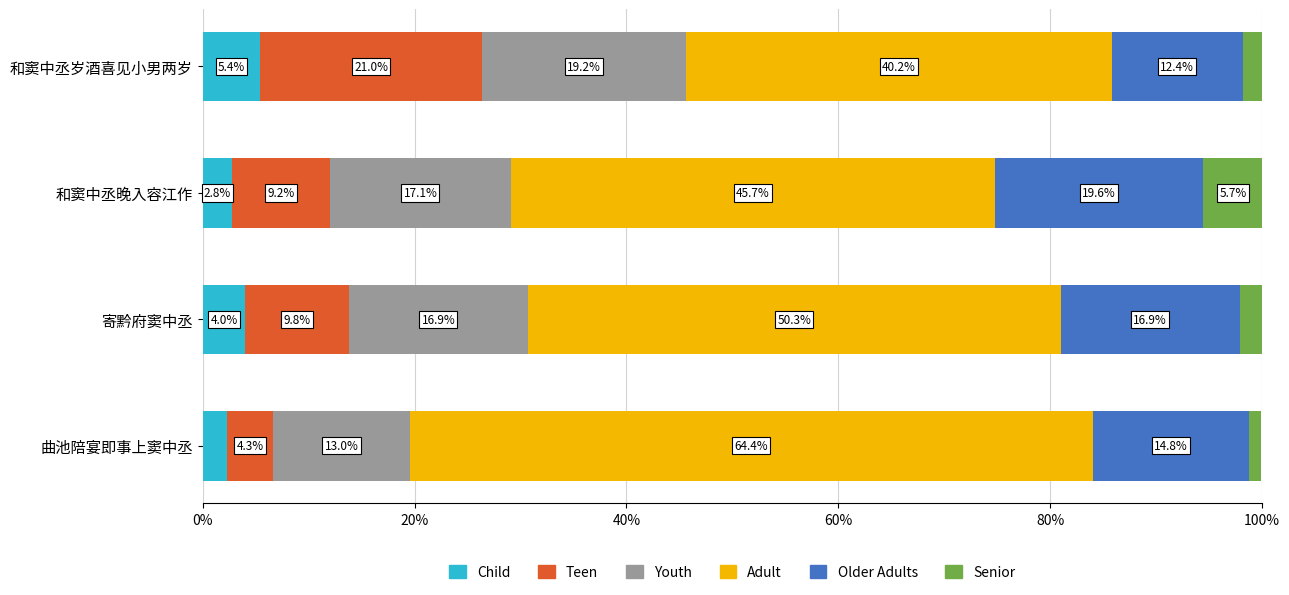

At which category is the sum across all series the highest?

和窦中丞晚入容江作